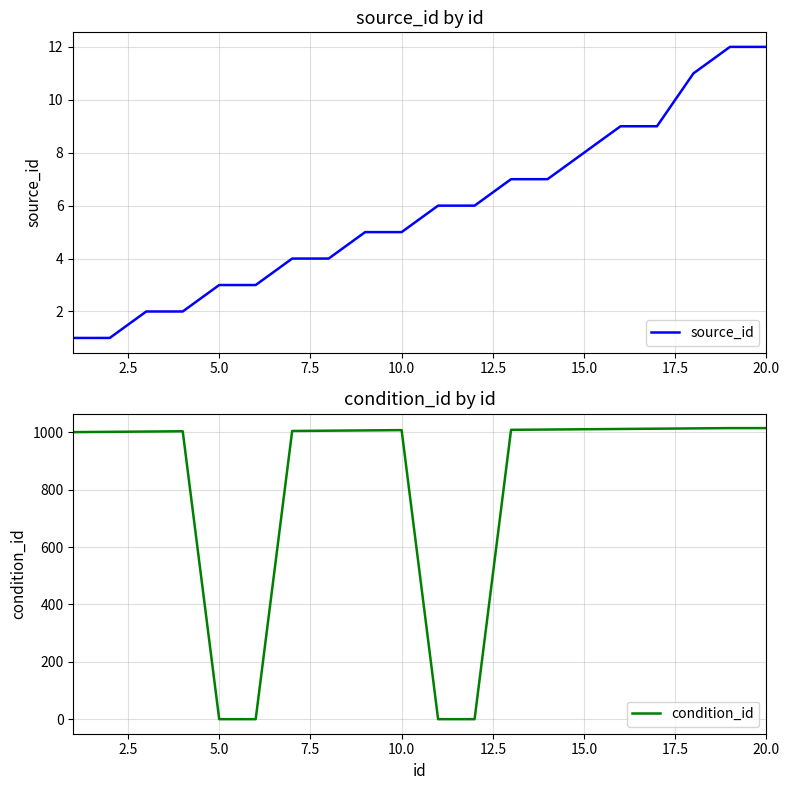

The value of source_id at 15.0 is 5. True or false?

False